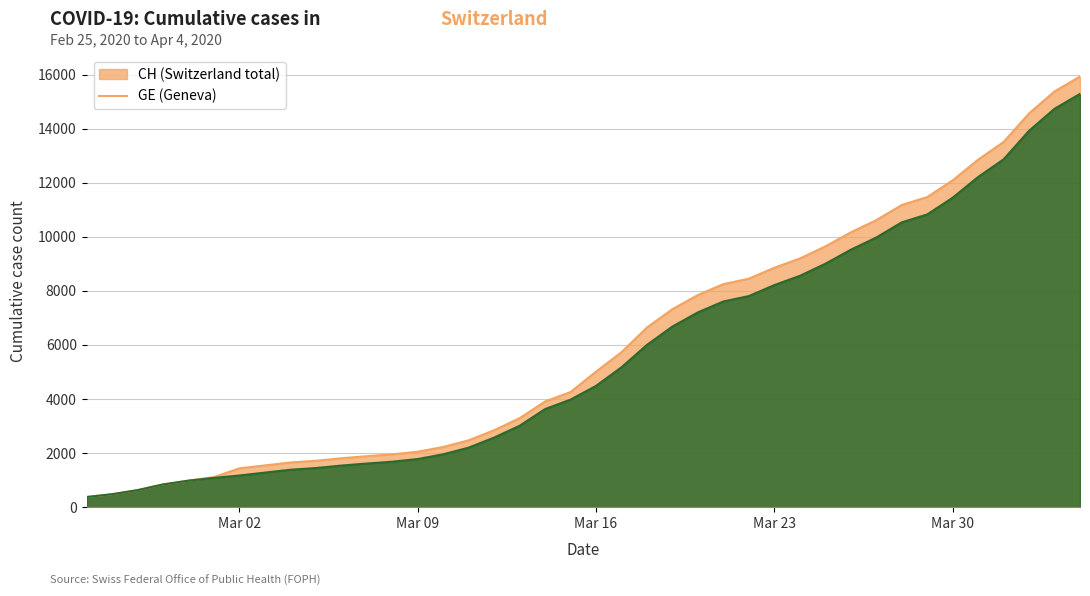

What is the maximum value shown in the chart?

15926